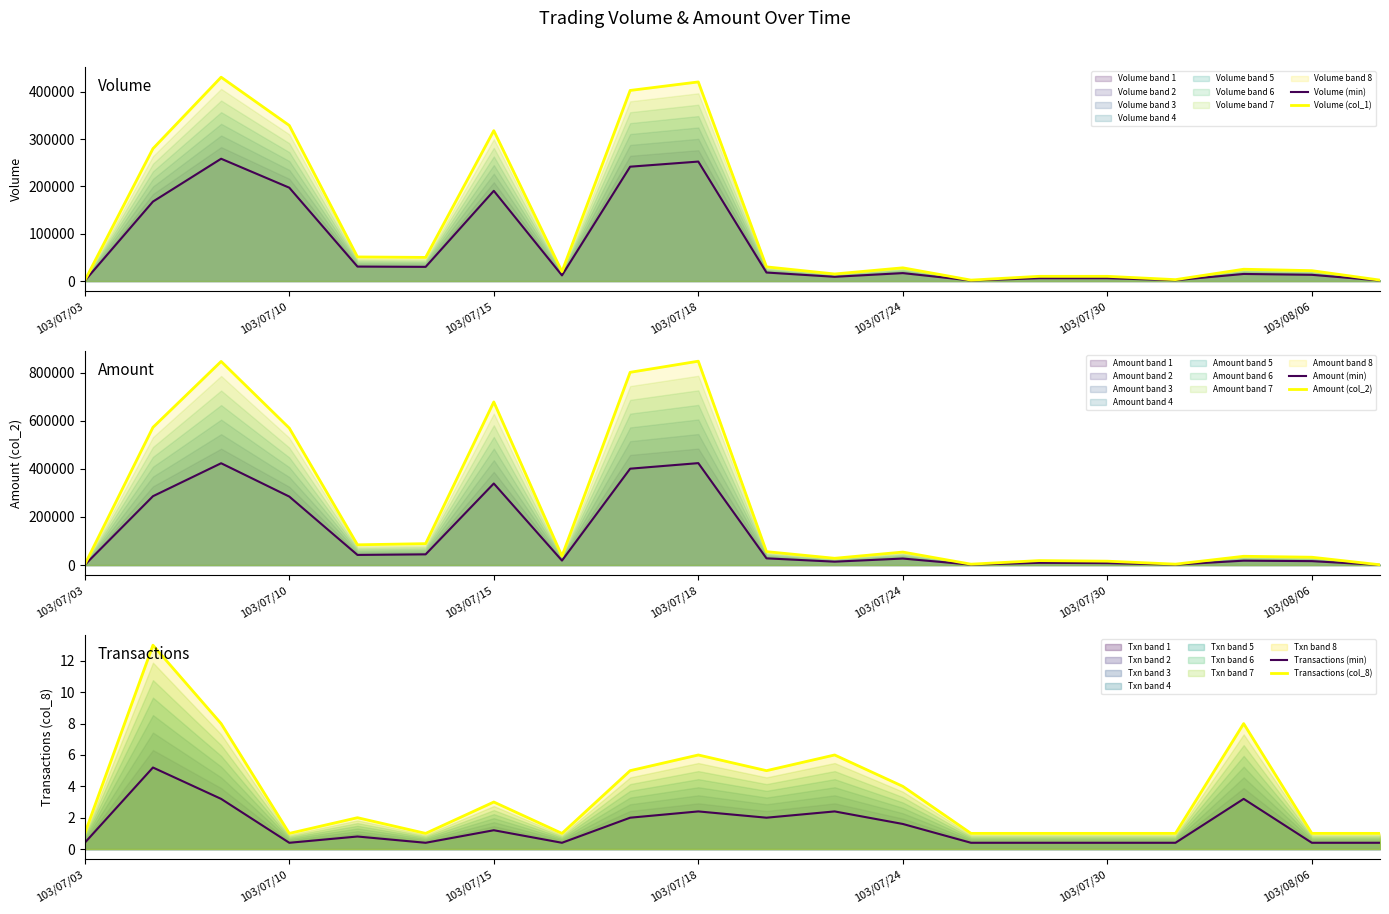

In Transactions (min), how many points are higher than both neighbors (excluding endpoints)?

6